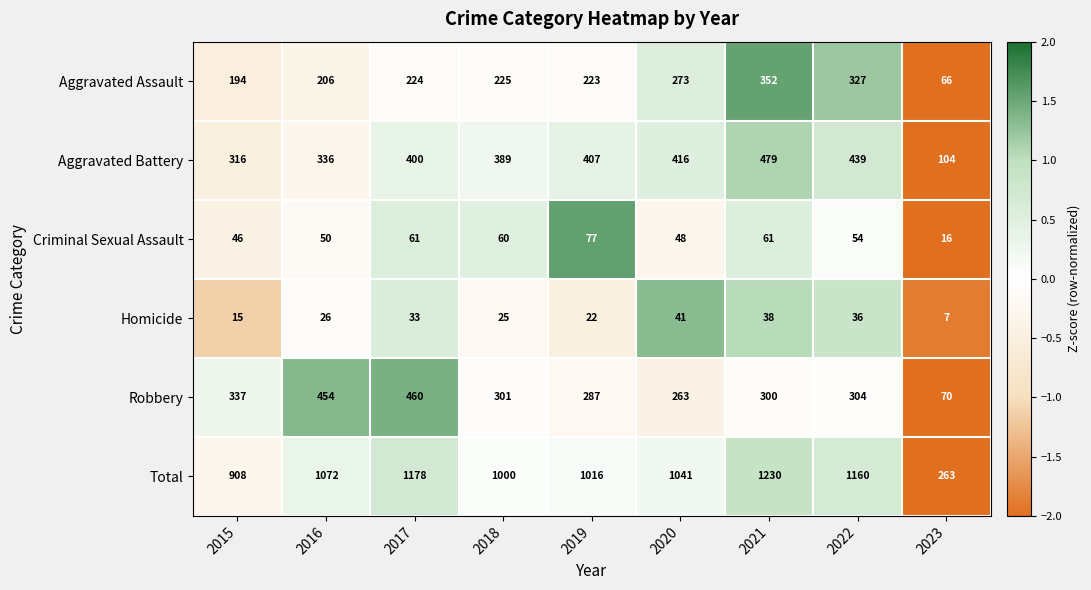

At 2019, list the series in order from smallest to largest.

Homicide, Criminal Sexual Assault, Aggravated Assault, Robbery, Aggravated Battery, Total